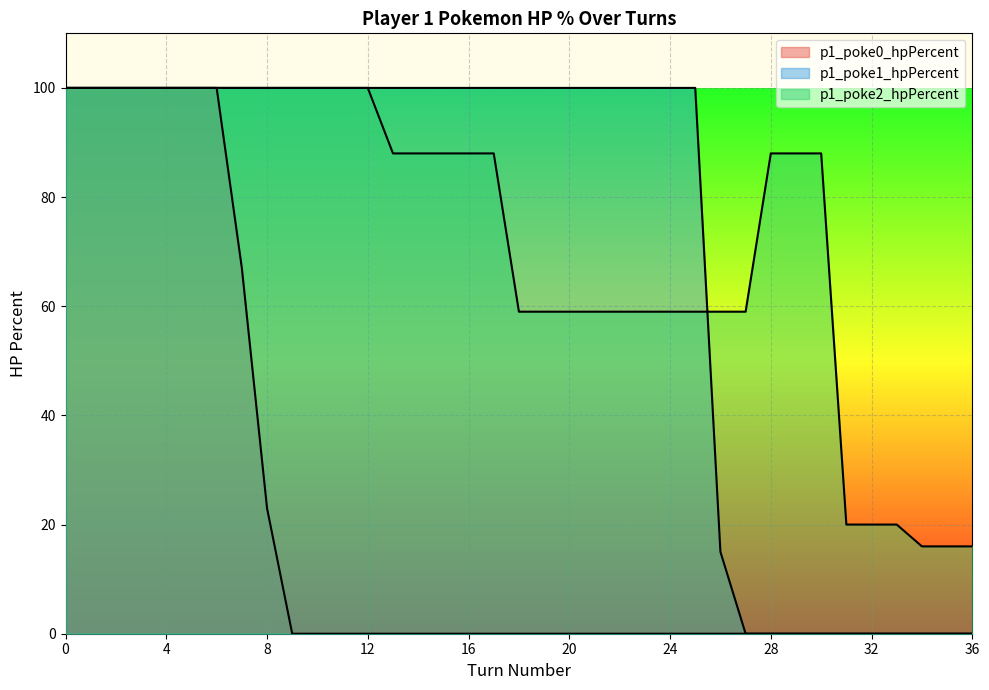

What is the greatest value displayed?

100